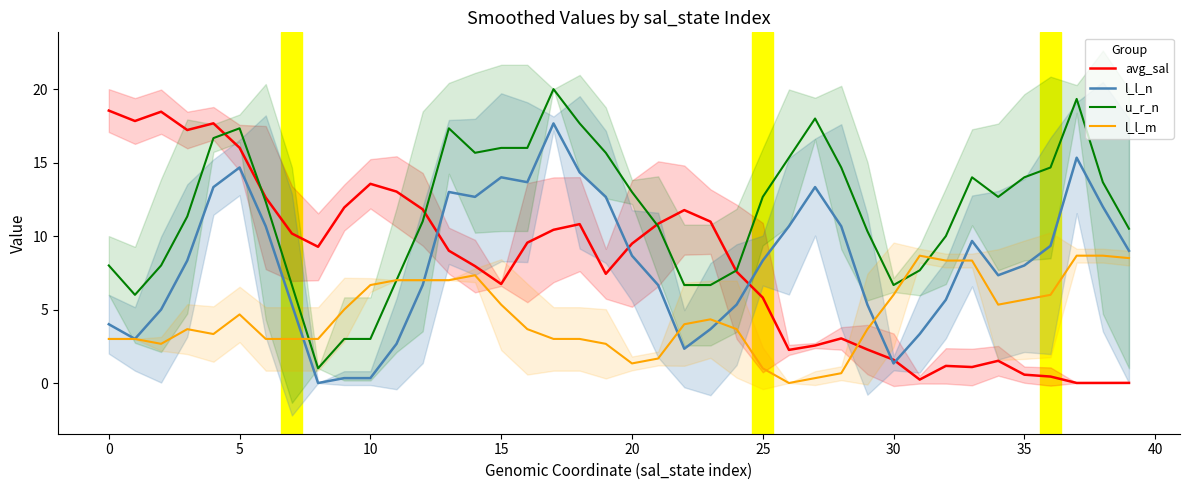

What are all the series names shown in the legend?

avg_sal, l_l_n, u_r_n, l_l_m